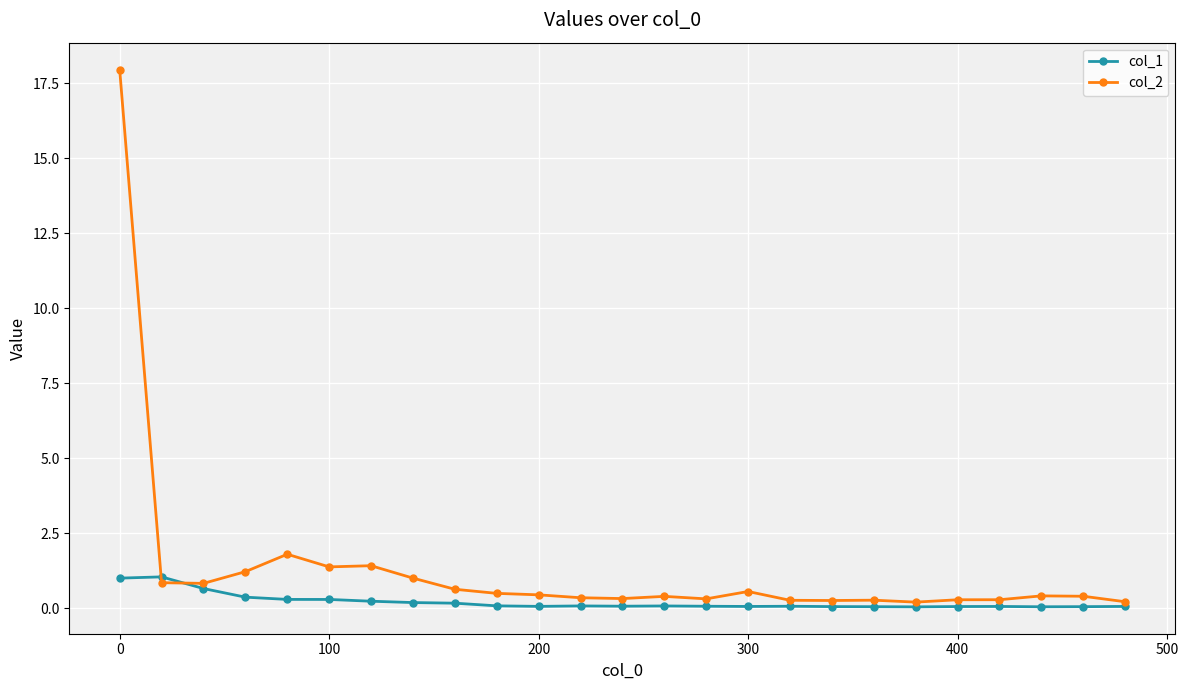

What is the average value of the col_2 series?

1.3